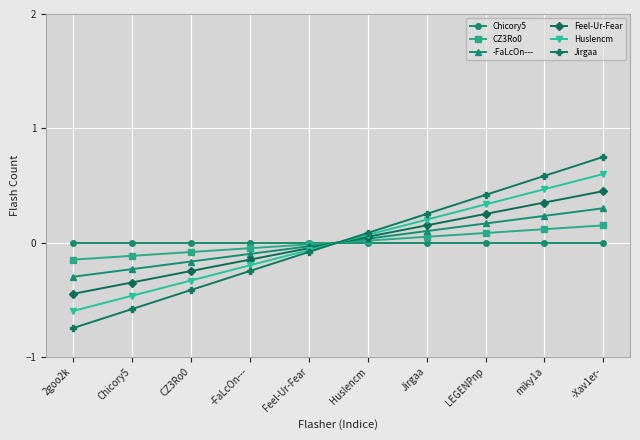

True or false: Huslencm has more than 1 interior local peaks.

False